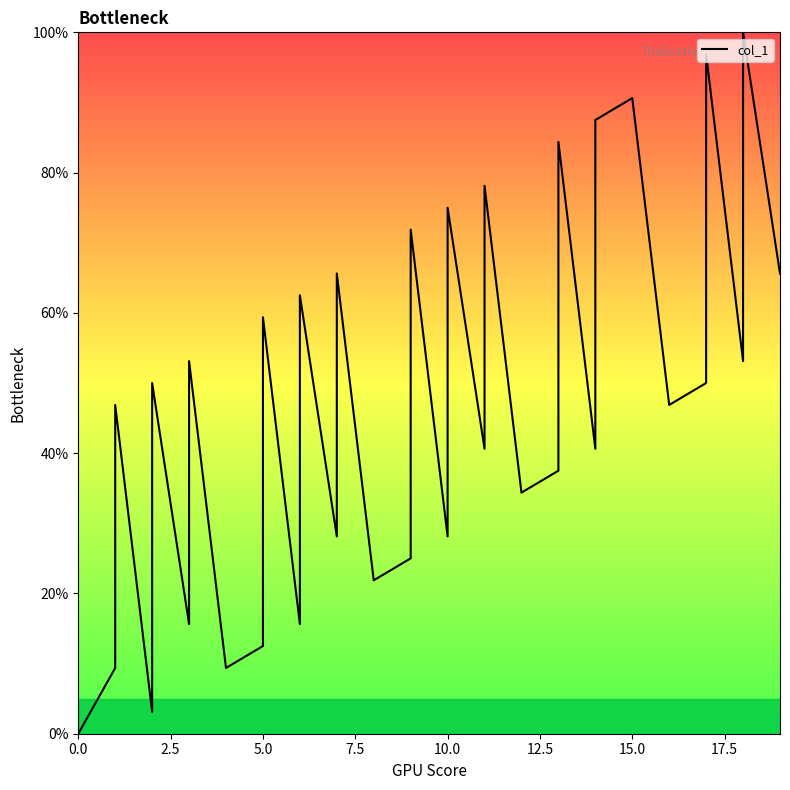

What is the greatest value displayed?

100.0